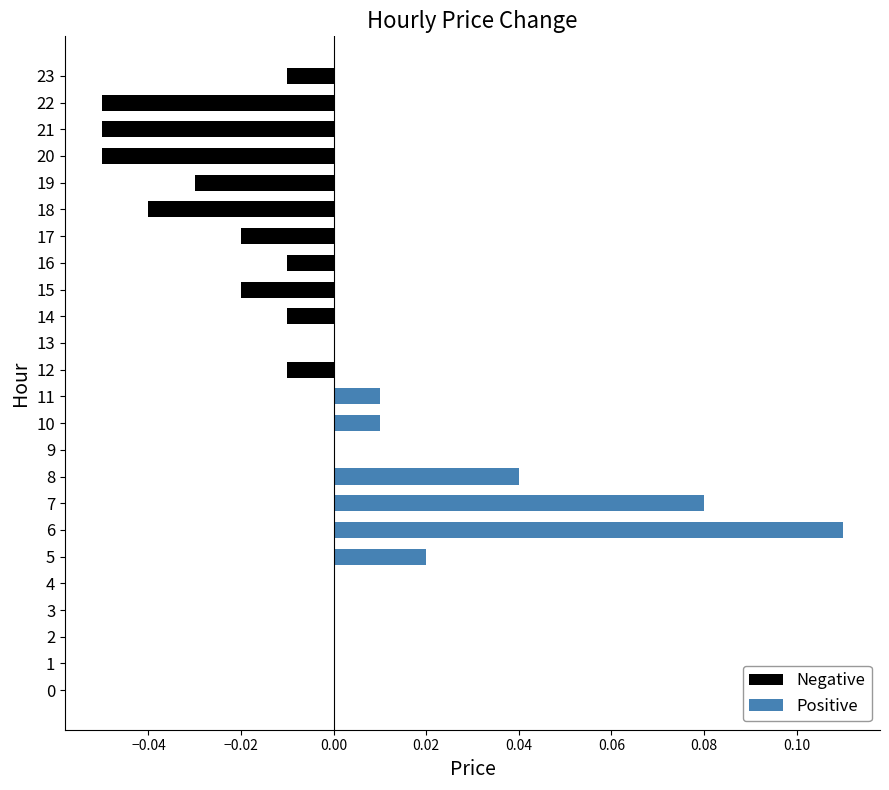

How many data points does each series have?

24